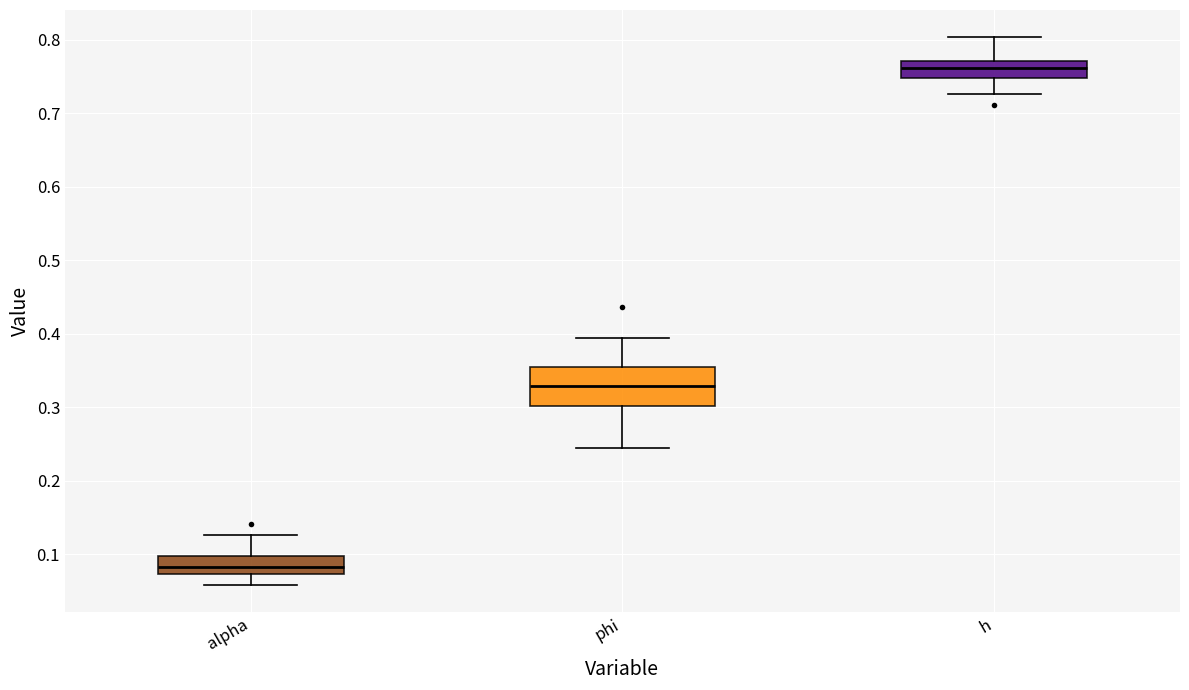

Reading left to right, transcribe this box plot: for each box, give where its median line is, the range the box spans, and where its two whiskers end, as read against the y-axis. The values are not printed on the chart, so give them approximately, as read against the axis.

alpha: median 0.08, box 0.07 to 0.10, whiskers 0.06 to 0.13
phi: median 0.33, box 0.30 to 0.35, whiskers 0.24 to 0.39
h: median 0.76, box 0.75 to 0.77, whiskers 0.73 to 0.80